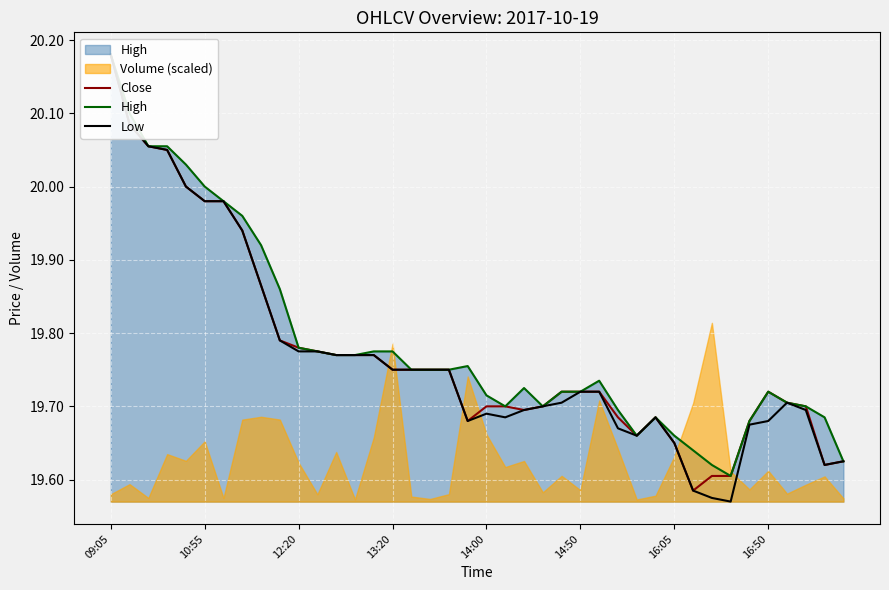

True or false: Close and High cross at least once.

False